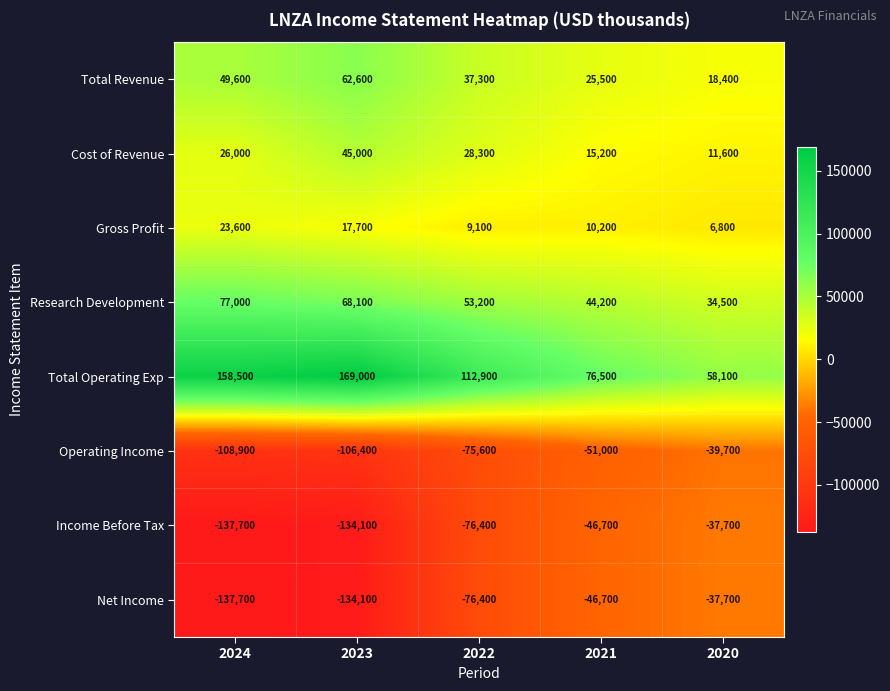

What is the minimum value shown in the chart?

-137700